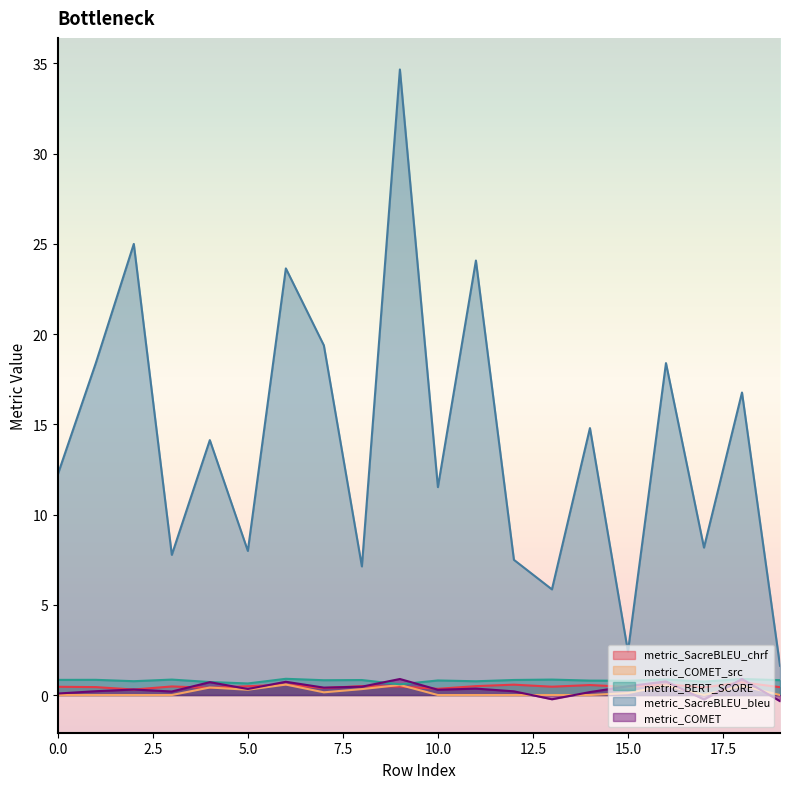

In metric_BERT_SCORE, how many points are higher than both neighbors (excluding endpoints)?

8